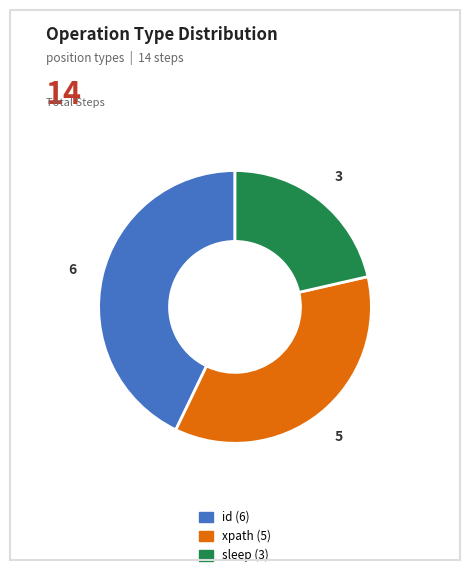

Is it true that xpath is 29% of the pie?

False